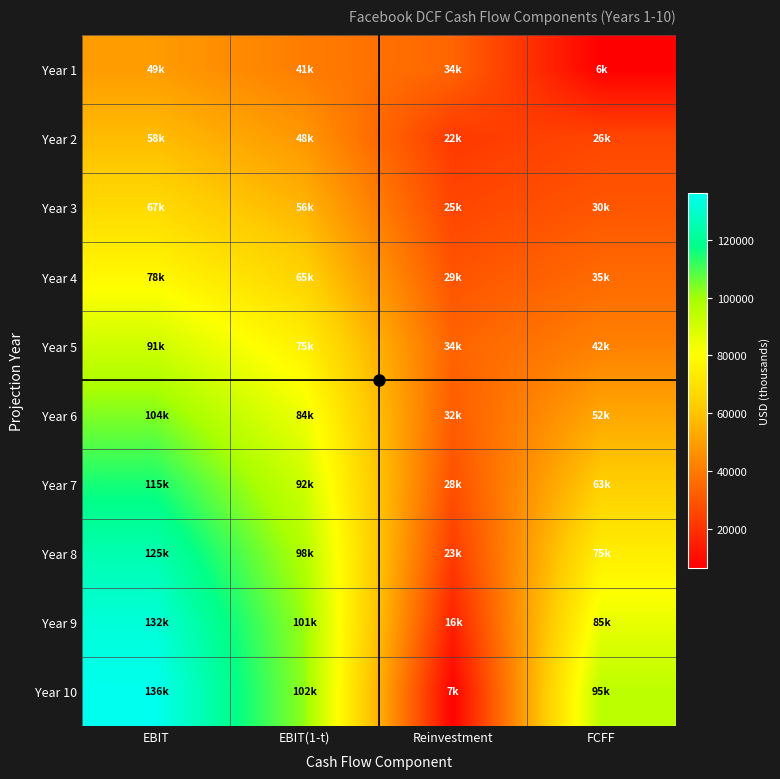

At which category is the sum across all series the highest?

EBIT